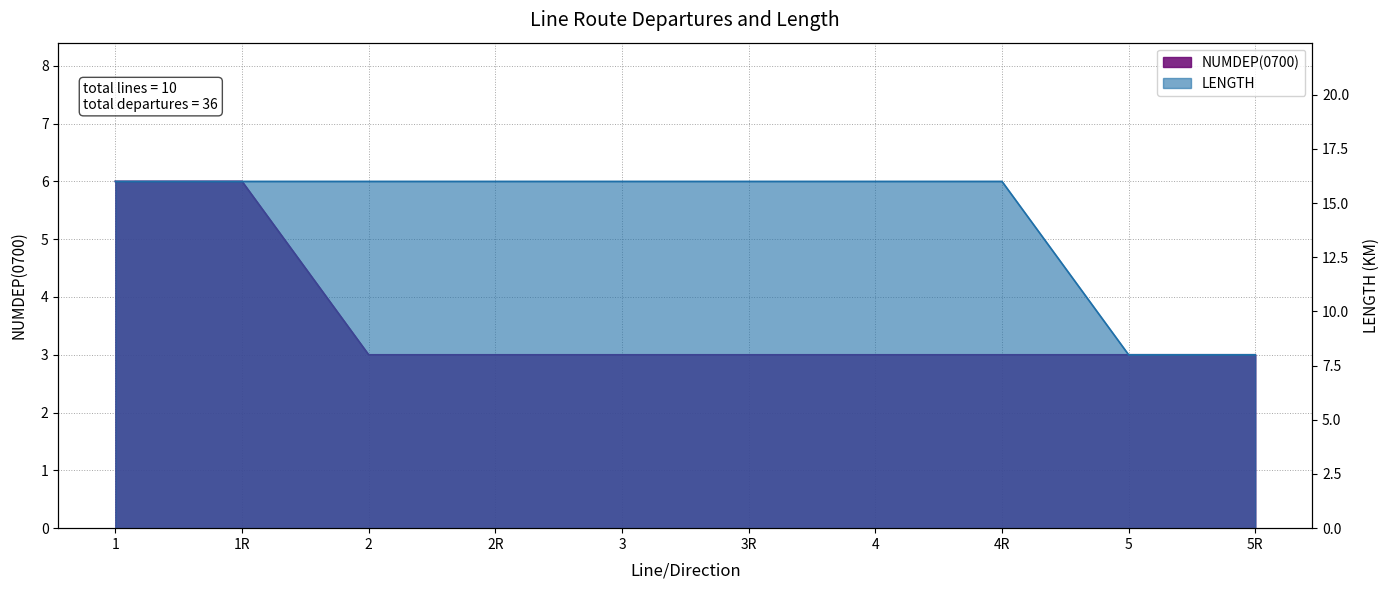

Is it true that LENGTH equals 16 at 2?

True